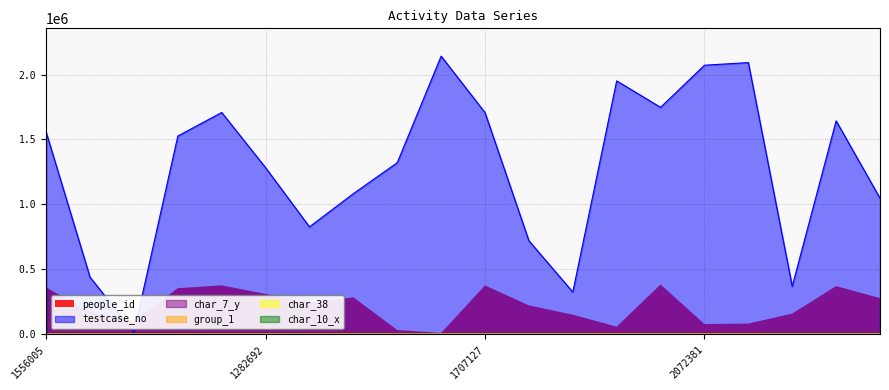

What position from the left is 1707127?

11